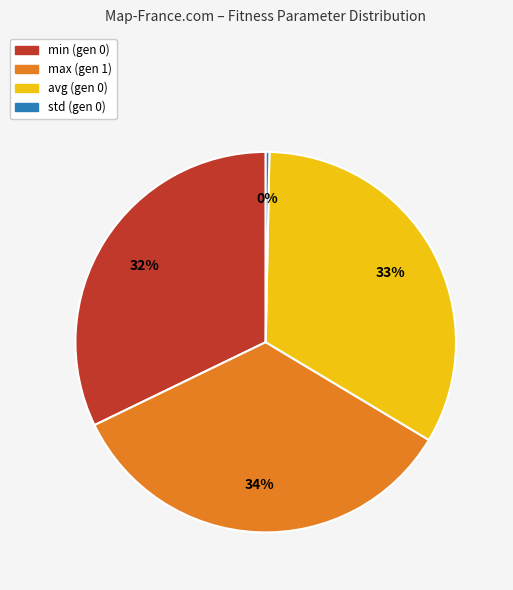

Approximately how many times larger is the value at avg (gen 0) compared to min (gen 0)?

1.0